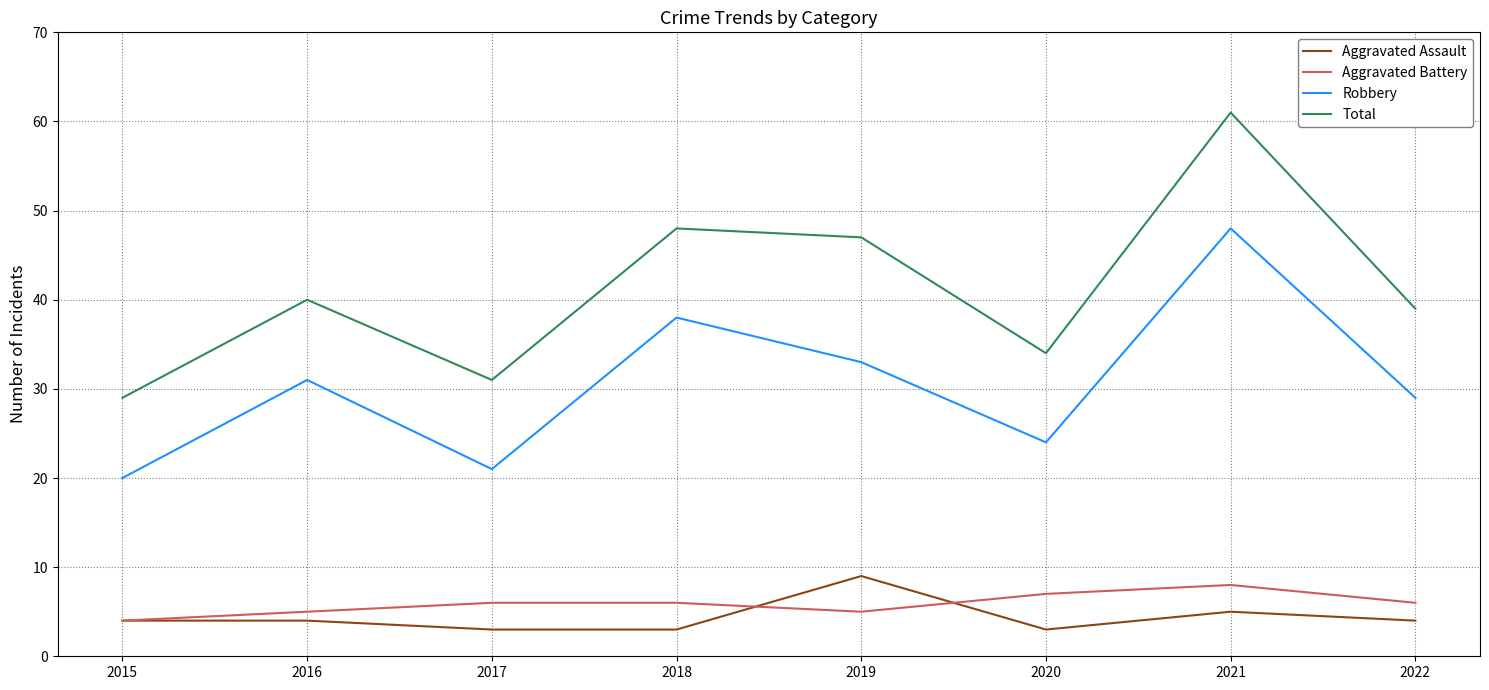

Rank the series by their maximum value, from lowest to highest.

Aggravated Battery, Aggravated Assault, Robbery, Total